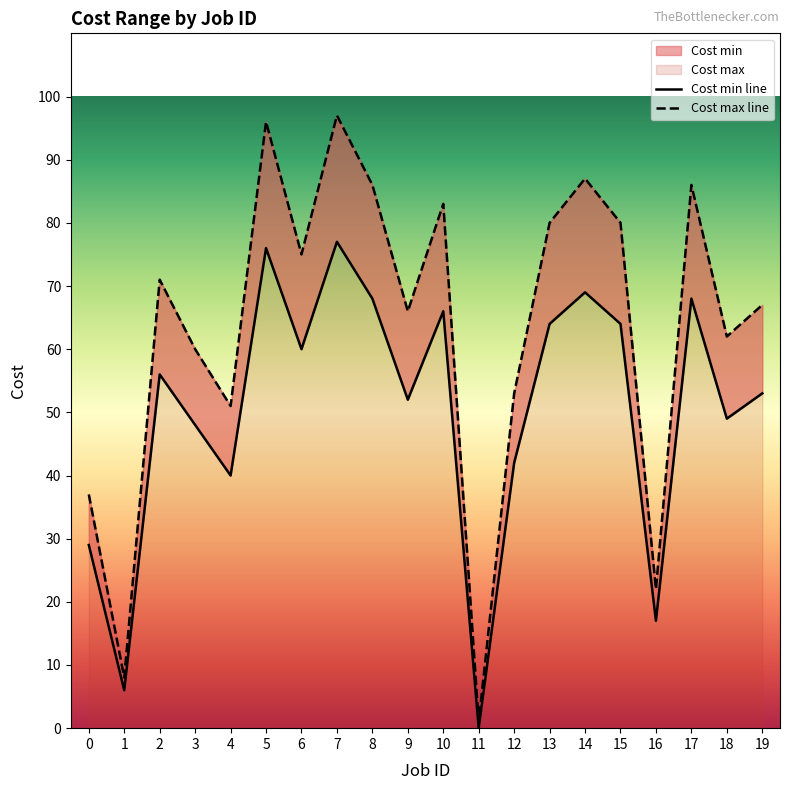

What is the value of the Cost min line point at the 11th from the left?

66